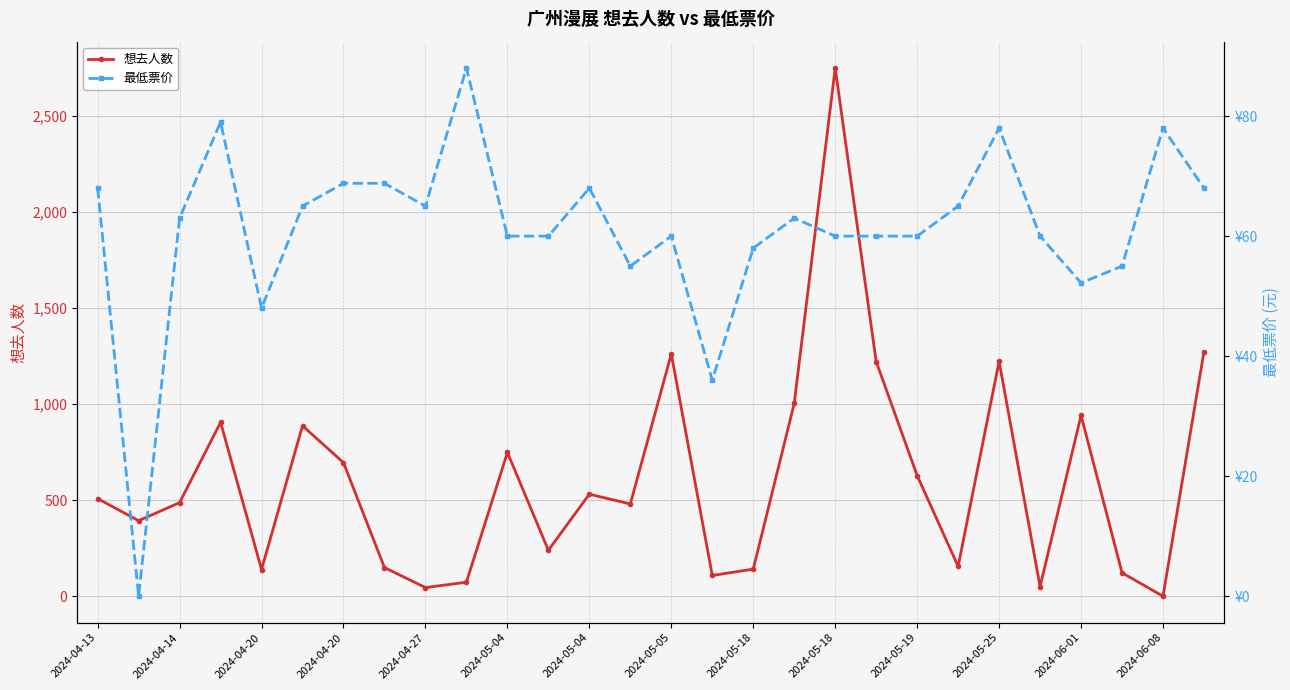

Which series has the largest total across all categories?

想去人数